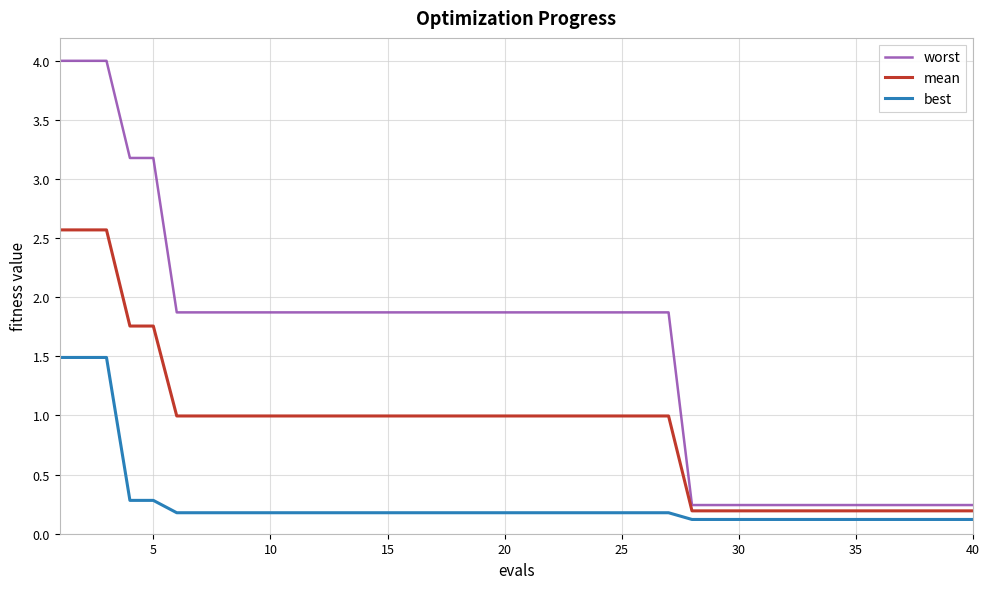

List the series in order of their overall mean, highest first.

worst, mean, best